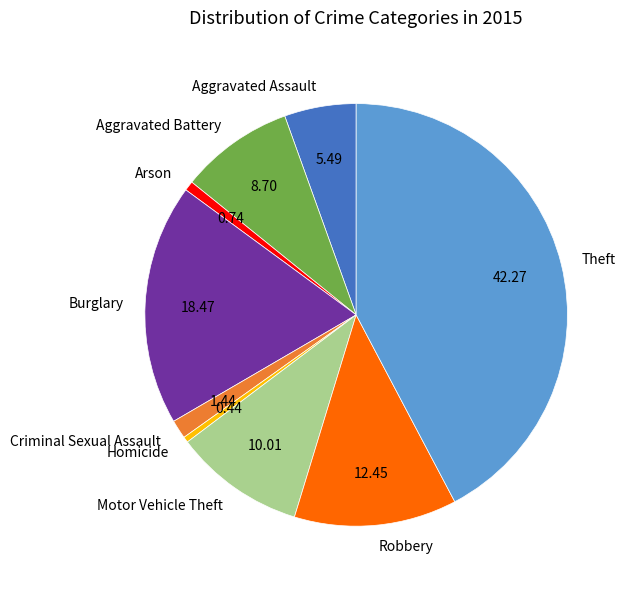

True or false: Motor Vehicle Theft accounts for 10% of the total.

True